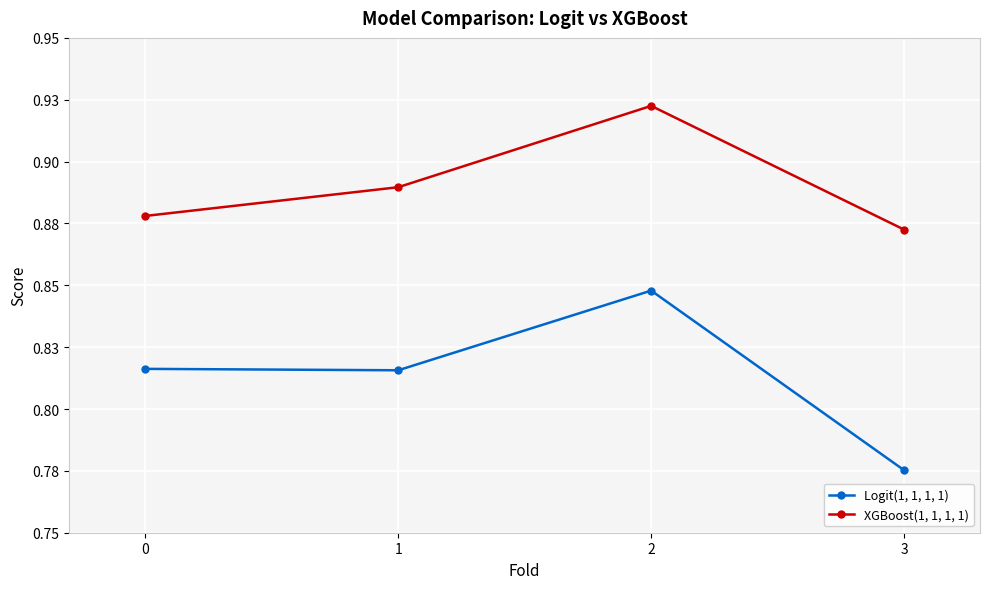

Rank the series by their maximum value, from highest to lowest.

XGBoost(1, 1, 1, 1), Logit(1, 1, 1, 1)